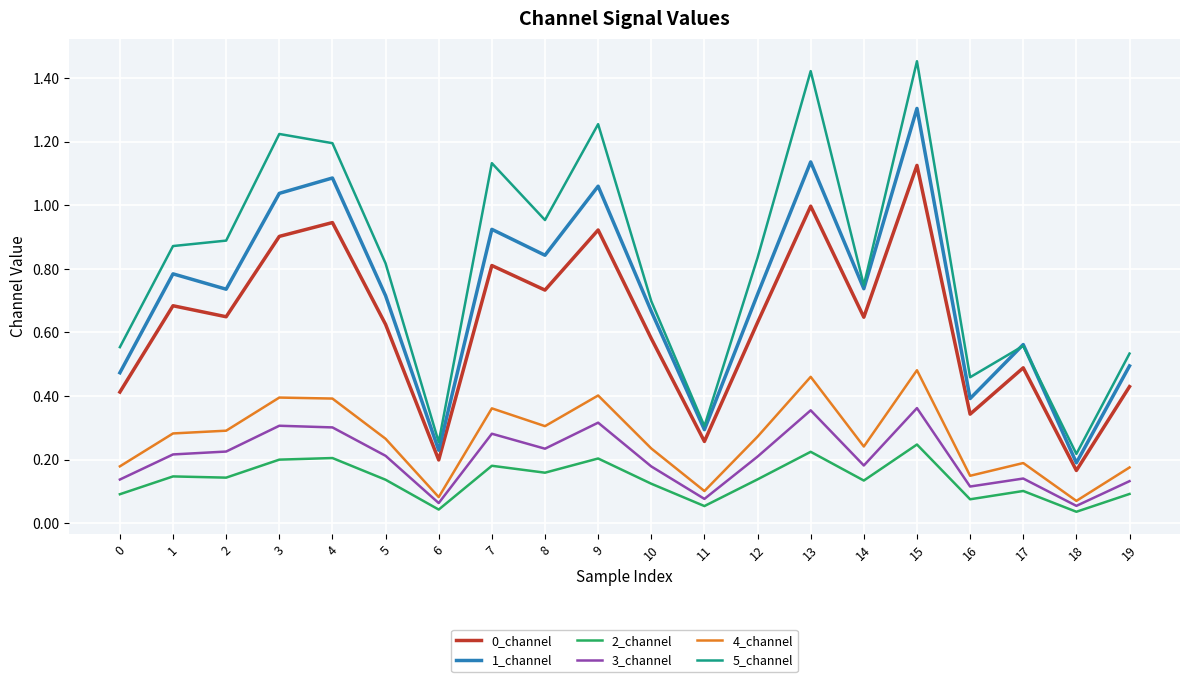

The 2_channel series shows 0.2 at 3. True or false?

True